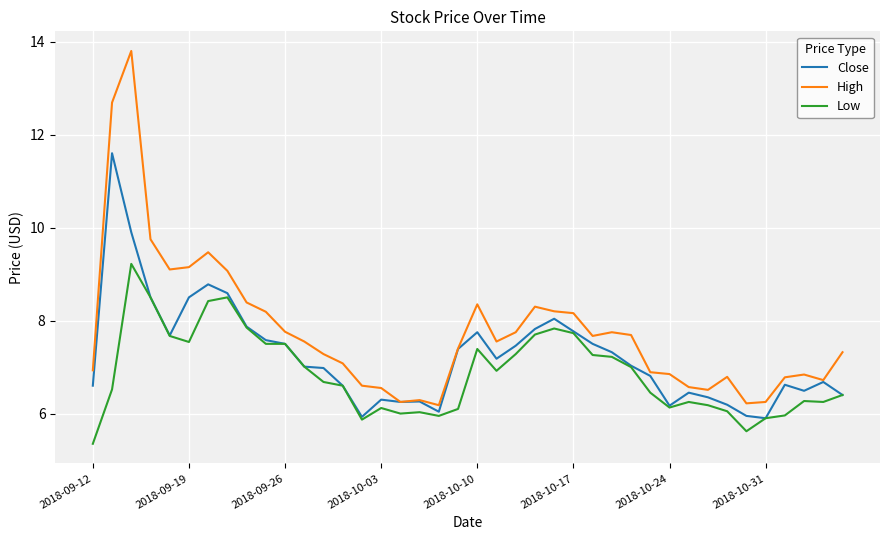

List the series in order of their overall mean, lowest first.

Low, Close, High